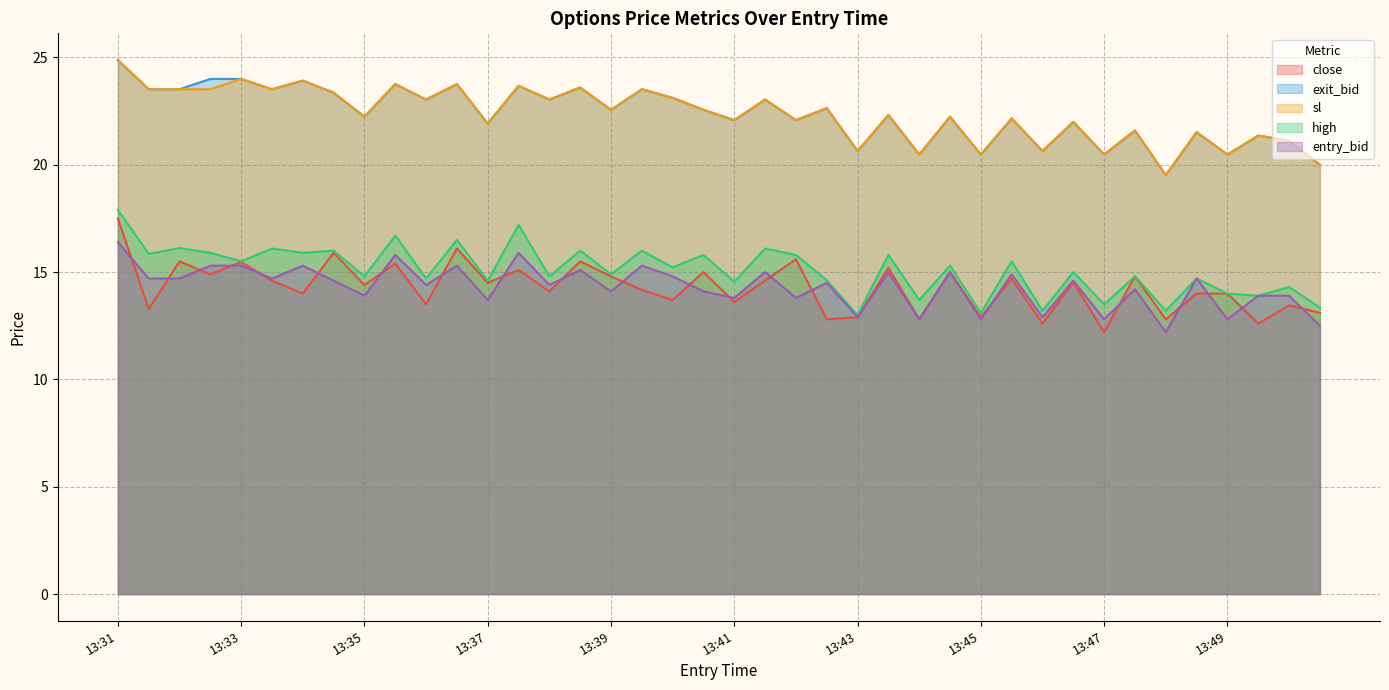

What is the difference between the exit_bid values at 13:47 and 13:45?

0.0